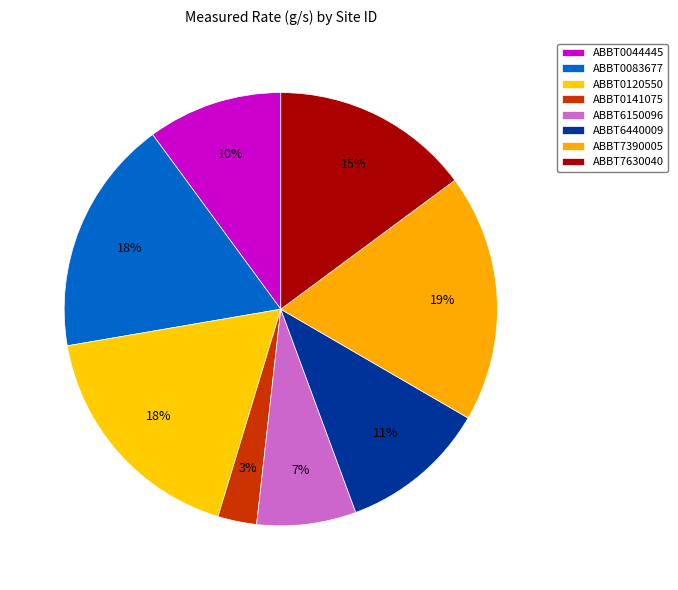

Which slice is the smallest?

ABBT0141075